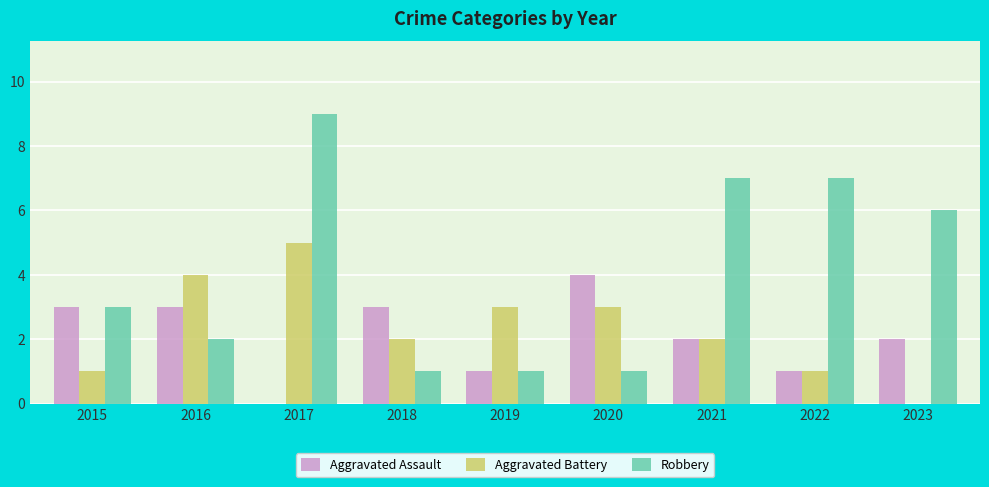

Reading left to right, transcribe all the data shown in this chart.

Aggravated Assault: 3	3	0	3	1	4	2	1	2
Aggravated Battery: 1	4	5	2	3	3	2	1	0
Robbery: 3	2	9	1	1	1	7	7	6